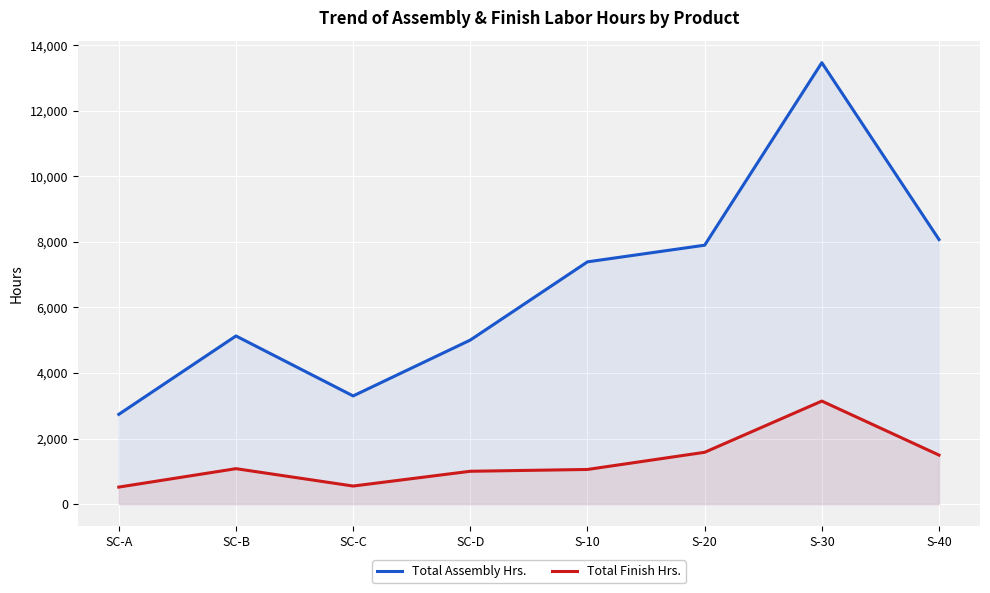

What is the approximate value of Total Finish Hrs. at S-40, to the nearest 50?

1500